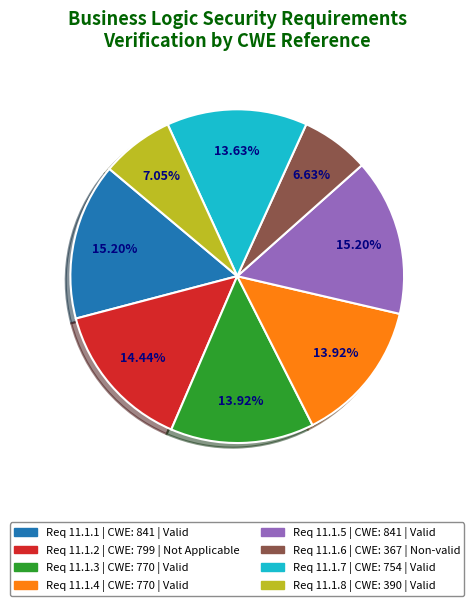

Is there a majority slice in this chart?

No